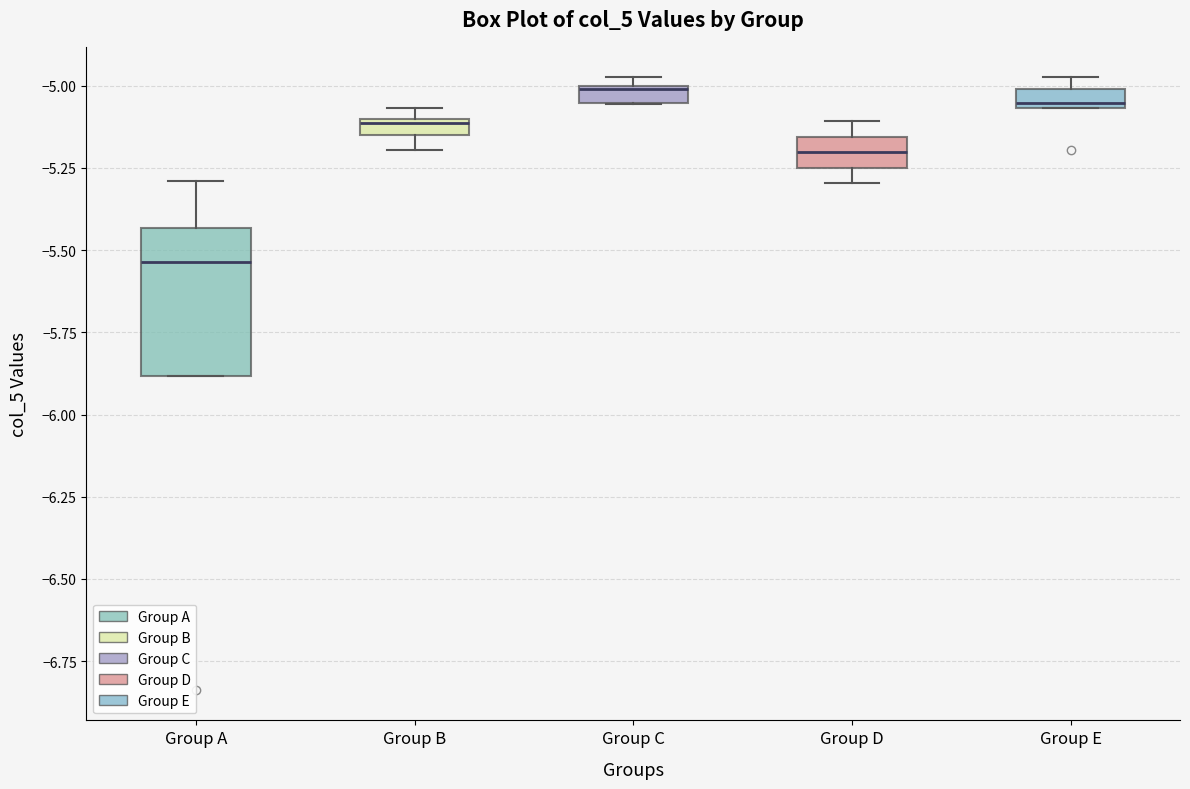

Where is the lower edge of the box for Group A on the y-axis? The values are not printed on the chart, so give them approximately, as read against the axis.

-5.90